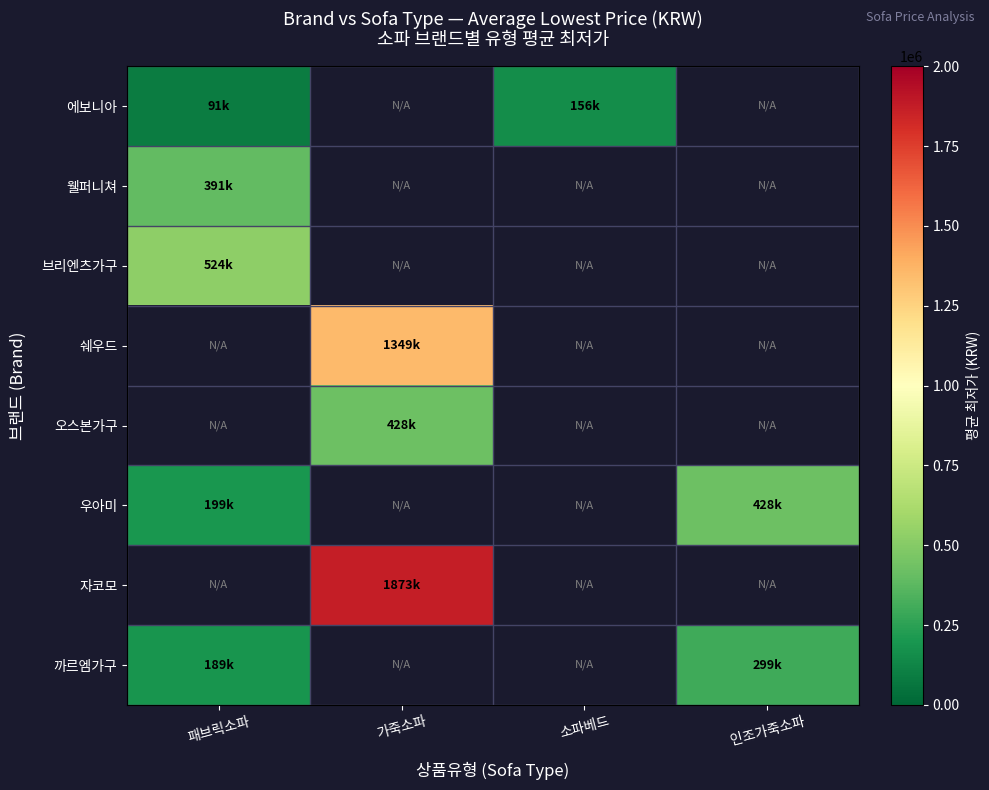

How many distinct data groups are displayed?

8